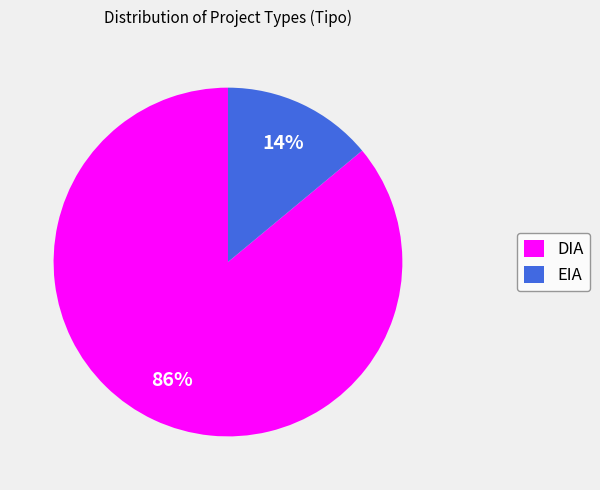

What percentage is the EIA slice, to the nearest percent?

14%